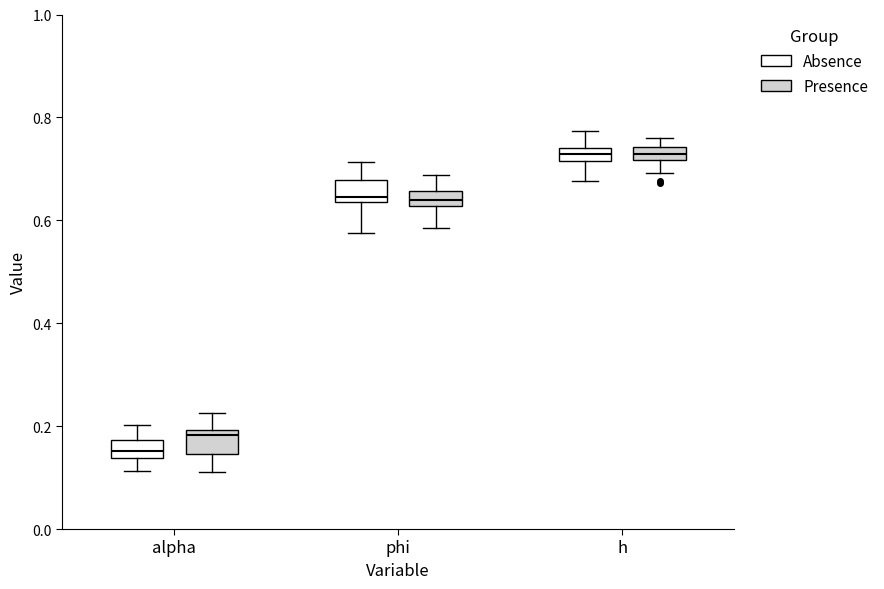

Where is the lower edge of the box for h (Presence) on the y-axis? The values are not printed on the chart, so give them approximately, as read against the axis.

0.72